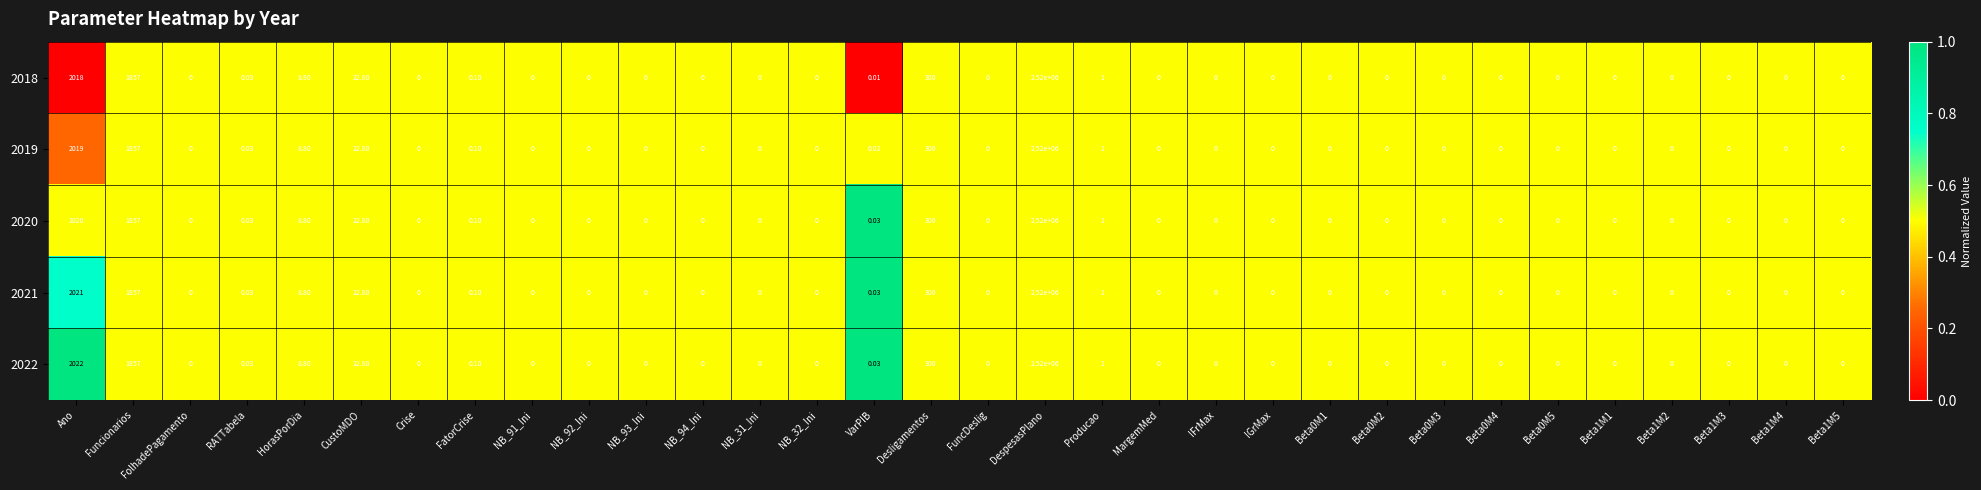

At which category is the sum across all series the highest?

DespesasPlano